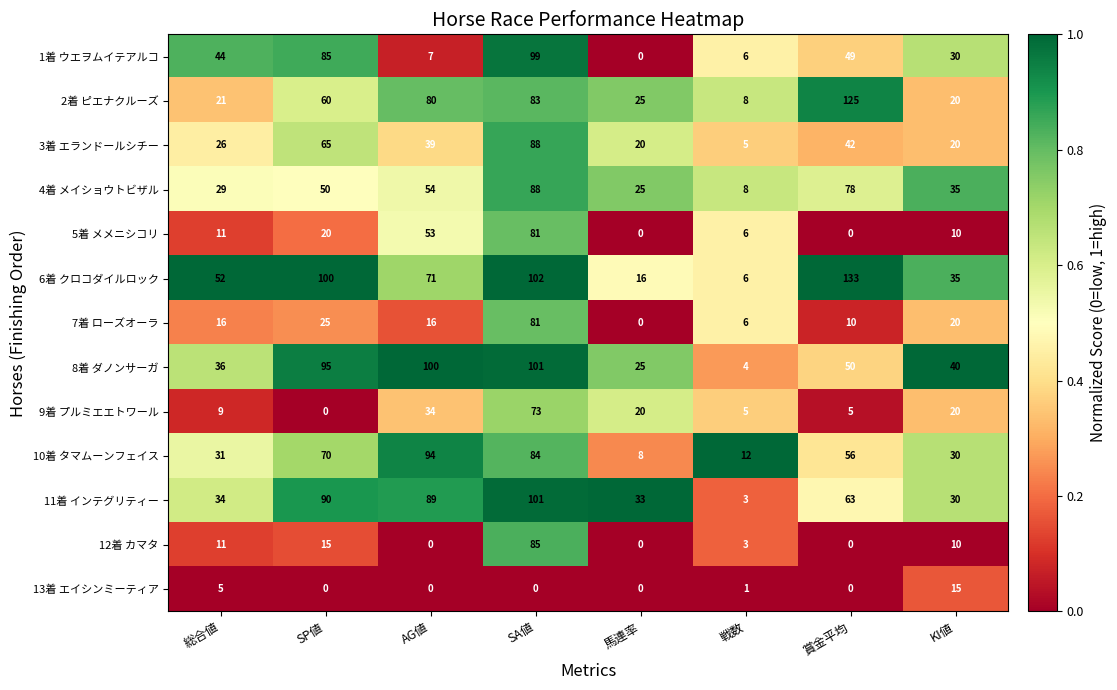

At which label does 11着 インテグリティー reach its peak?

SA値